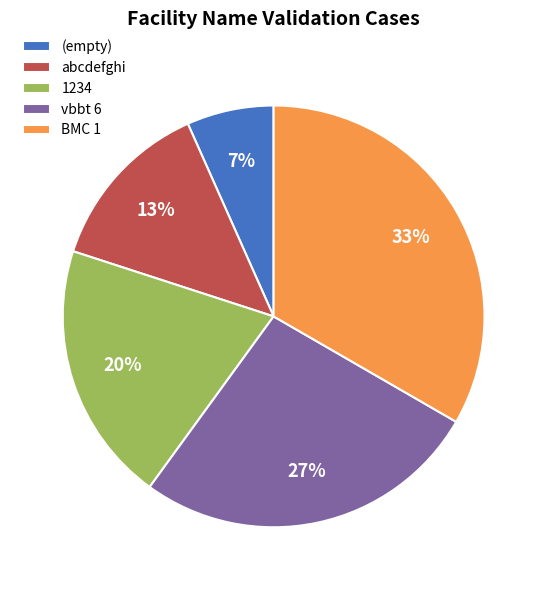

The abcdefghi slice represents 13% of the pie. True or false?

True